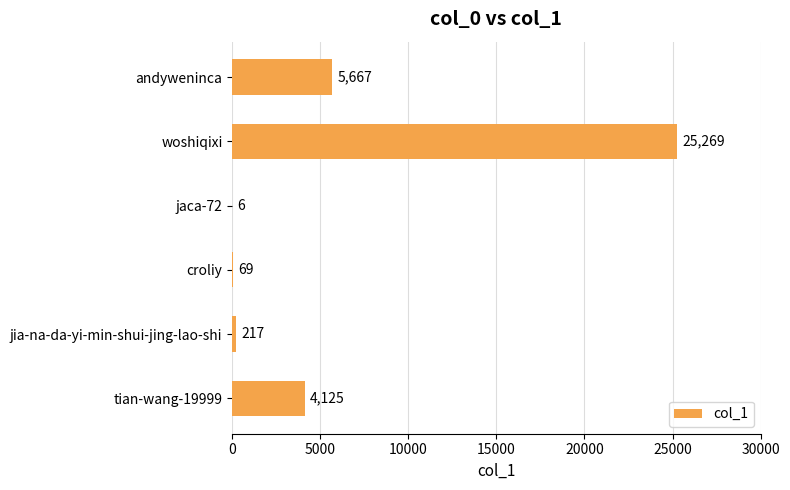

What is the change in value from andyweninca to jia-na-da-yi-min-shui-jing-lao-shi?

-5450